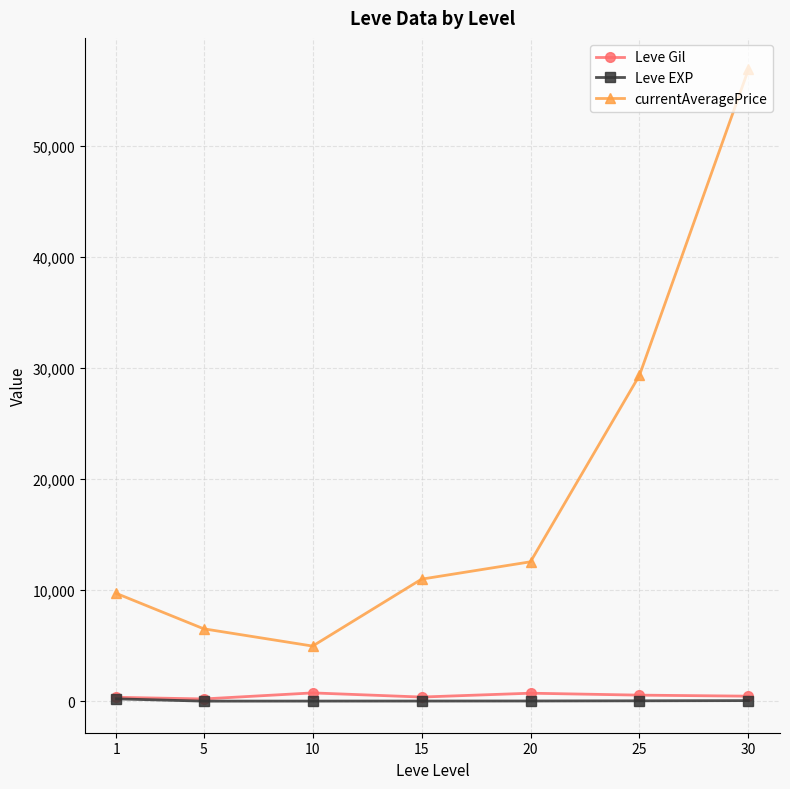

Count the number of categories in the chart.

7